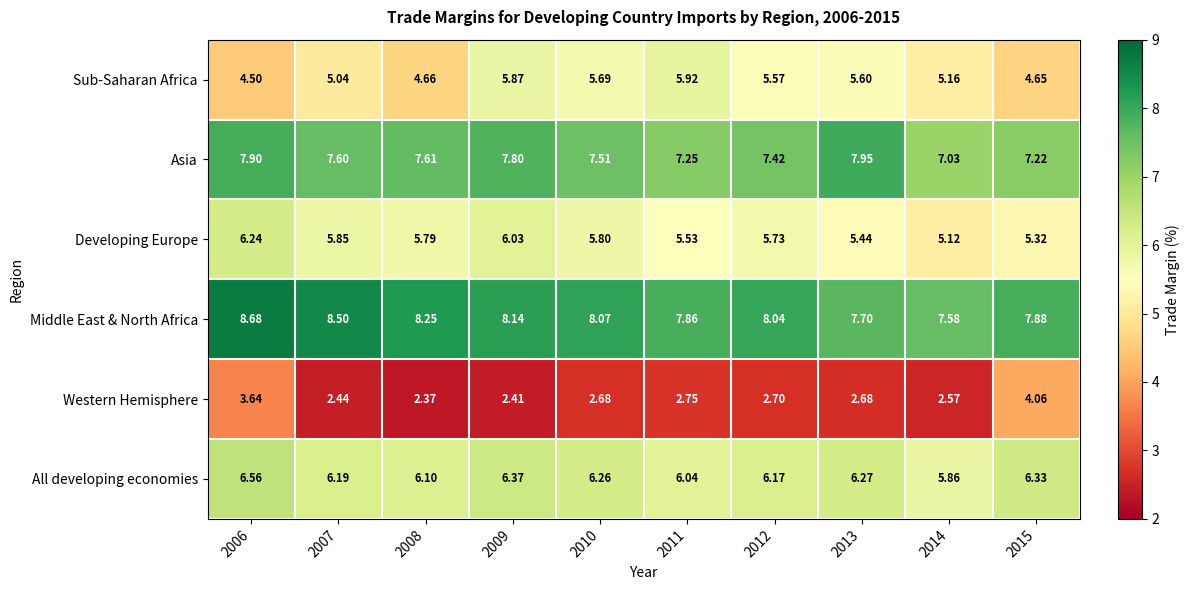

At 2010, list the series in order from smallest to largest.

Western Hemisphere, Sub-Saharan Africa, Developing Europe, All developing economies, Asia, Middle East & North Africa